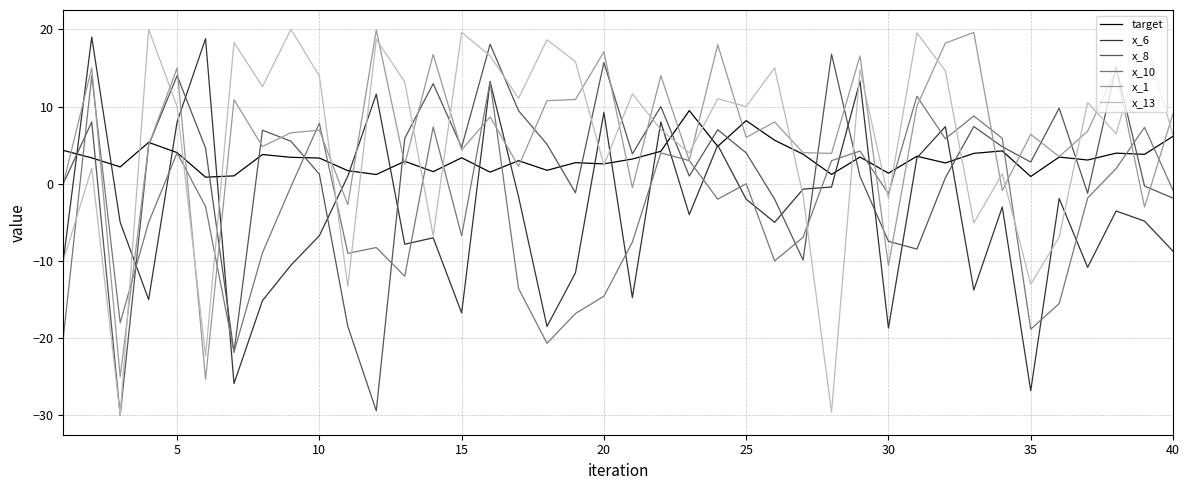

True or false: x_13 has more than 2 points higher than both neighbors.

True